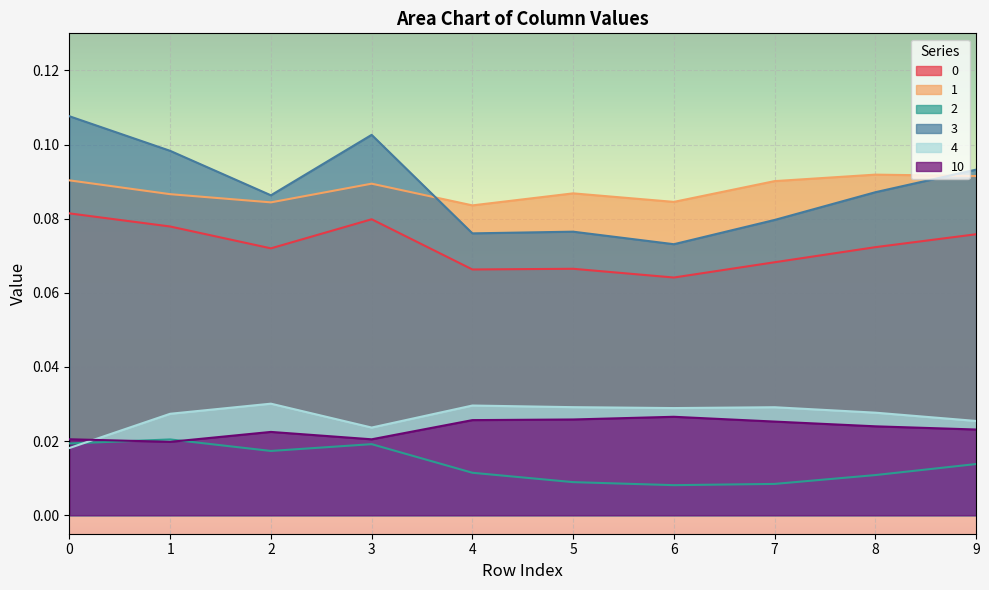

In 1, how many points are lower than both neighbors (excluding endpoints)?

3